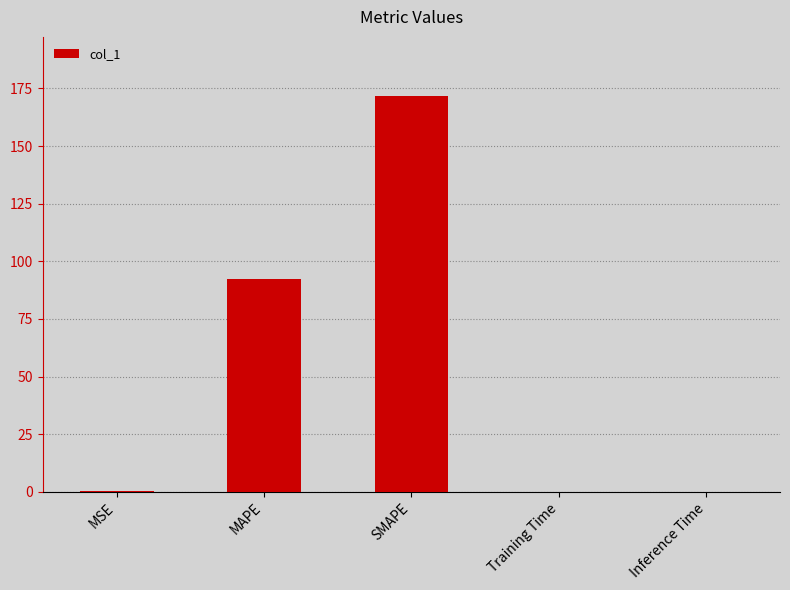

What is the greatest value displayed?

171.6